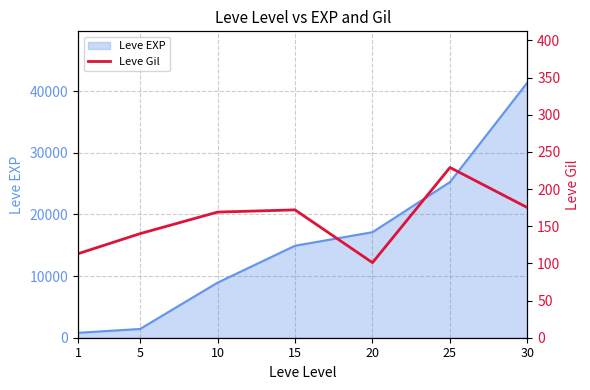

Which category has the lowest value across all series?

20